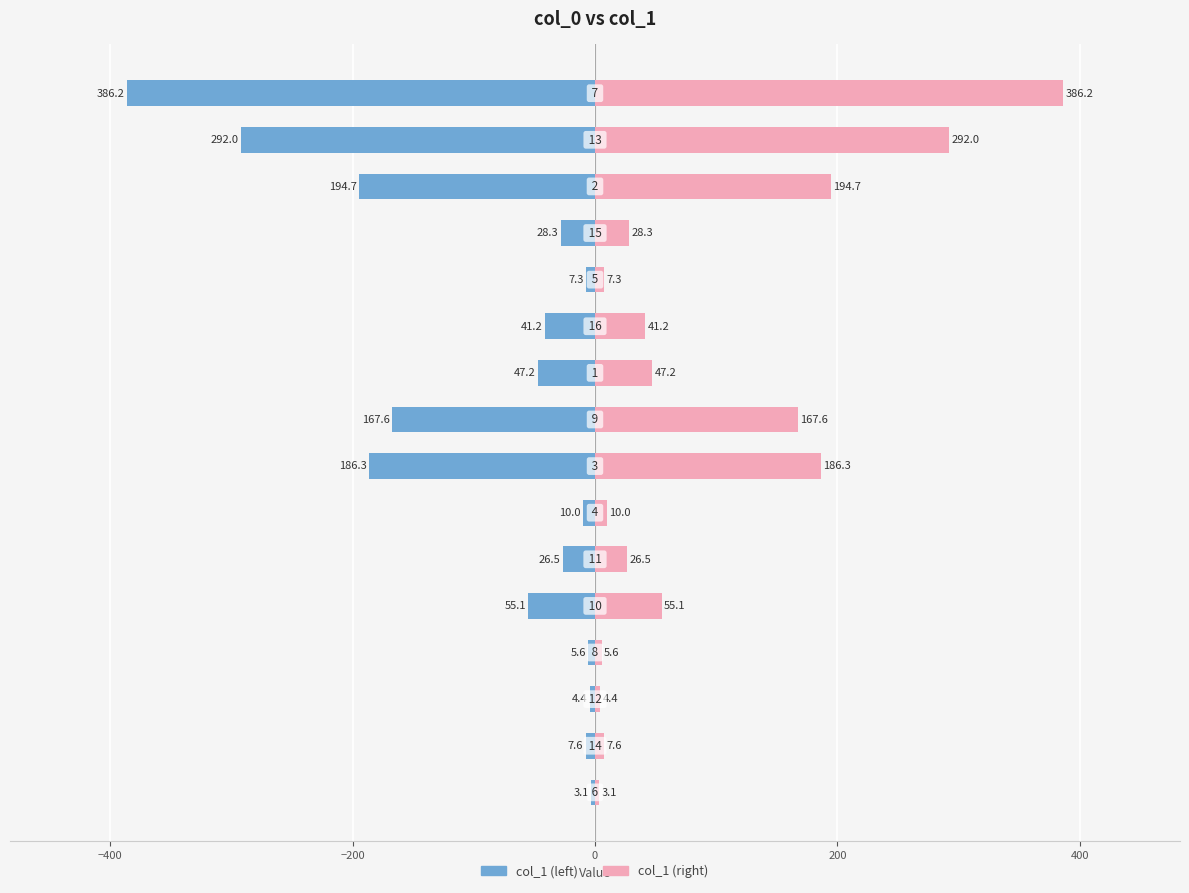

Rank the series by their average value, from highest to lowest.

col_1 (right), col_1 (left)